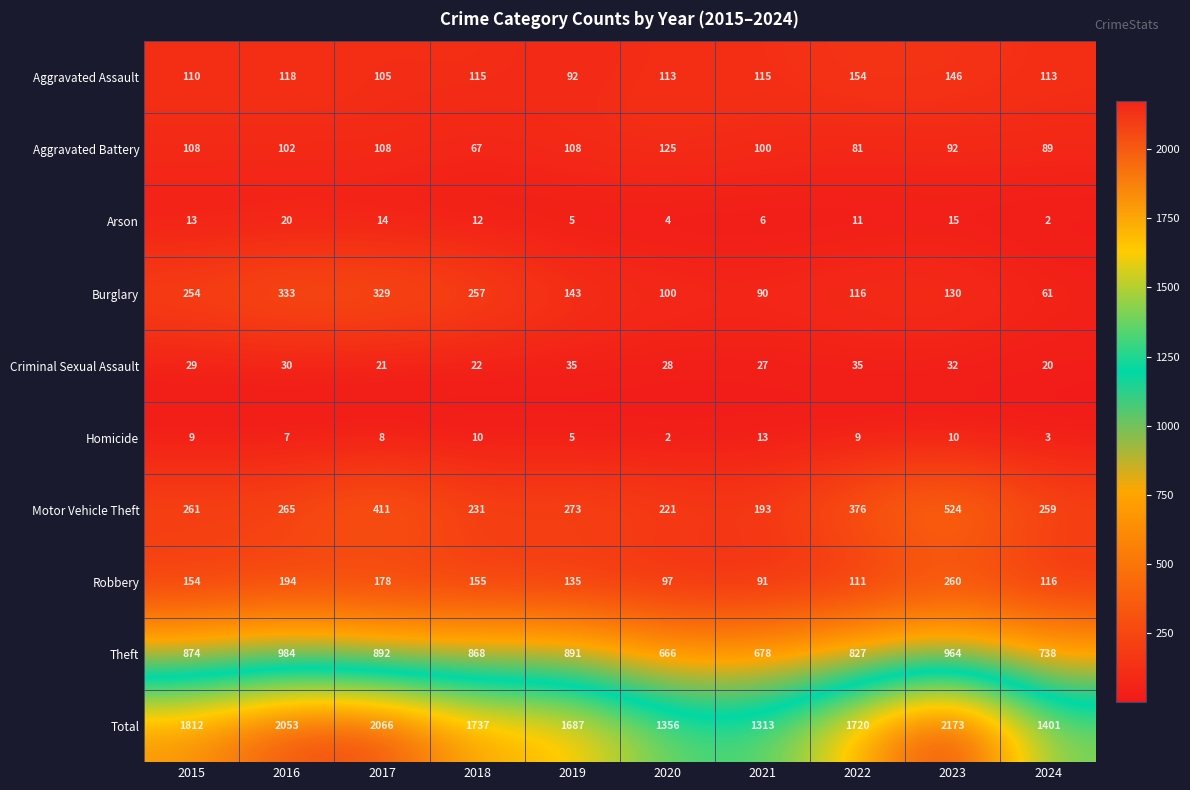

List the labels in order of Total value, largest first.

2023, 2017, 2016, 2015, 2018, 2022, 2019, 2024, 2020, 2021